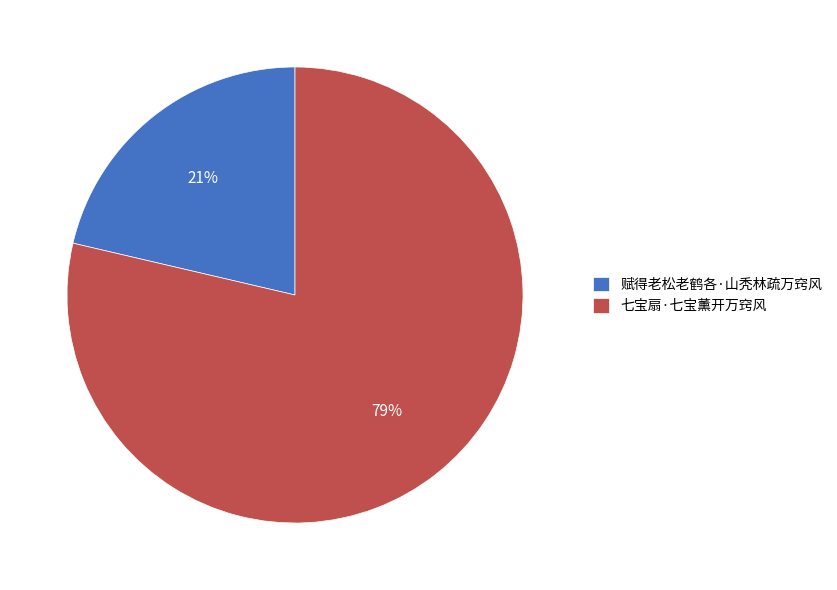

True or false: 七宝扇·七宝薰开万窍风 accounts for 69% of the total.

False